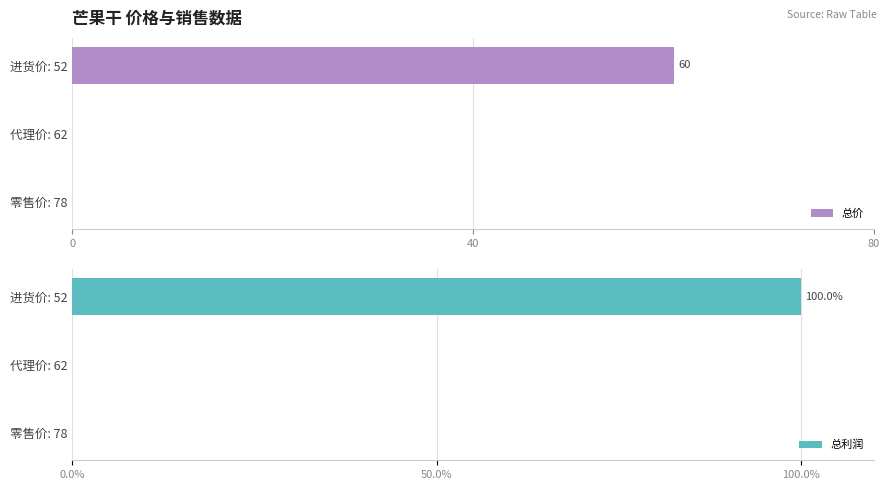

Which series has the widest spread of values?

总利润